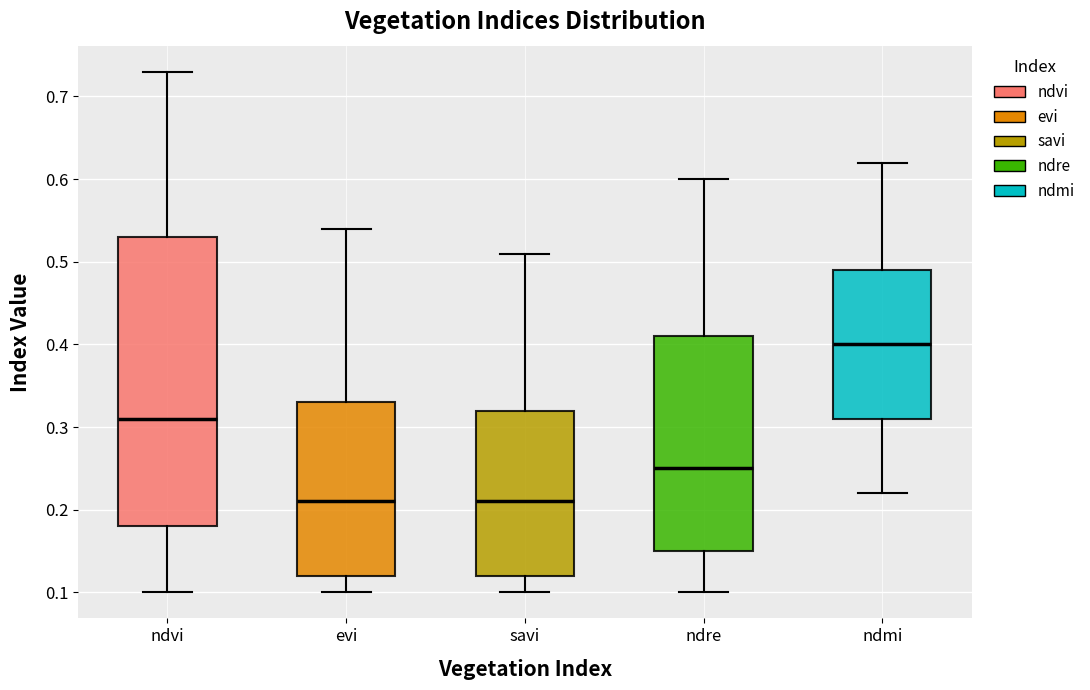

Where does the median line of the box for ndre sit on the y-axis? The values are not printed on the chart, so give them approximately, as read against the axis.

0.25